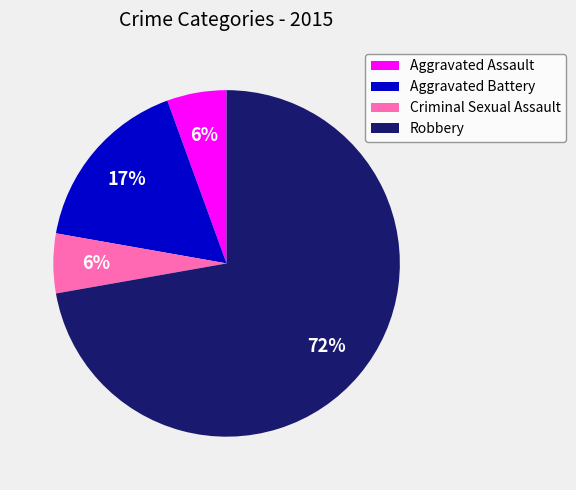

Do Aggravated Assault and Robbery together represent more than half of the pie?

Yes